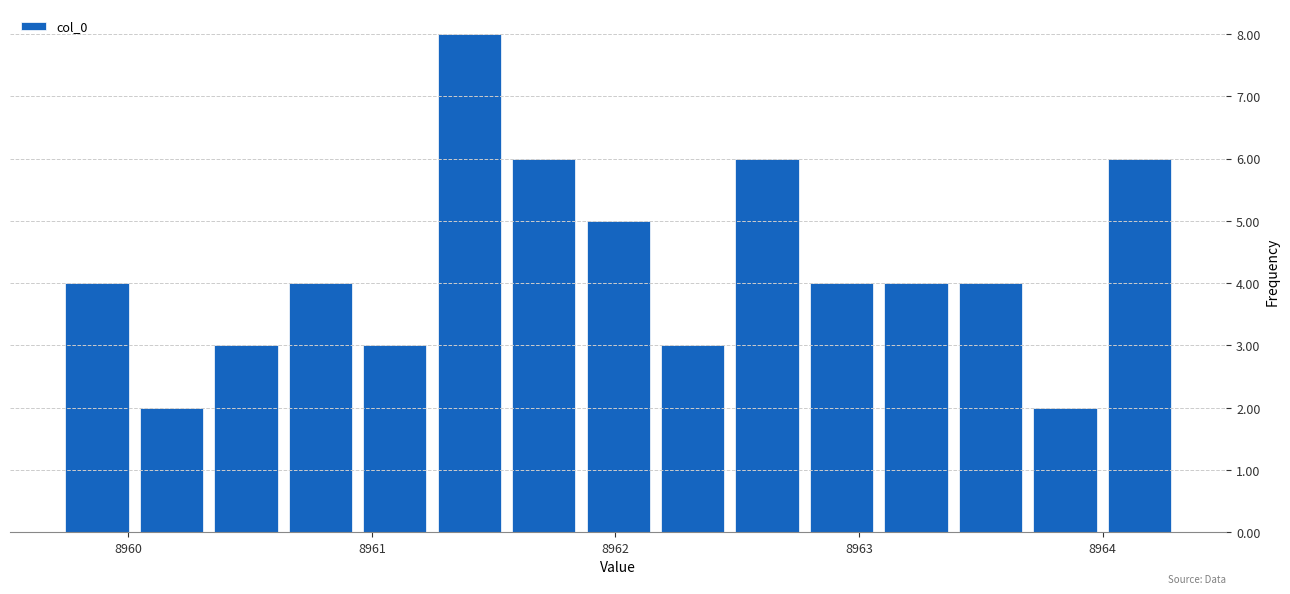

Around what value on the x-axis is the tallest bar? Give the approximate position of its centre, as read against the axis.

8961.4